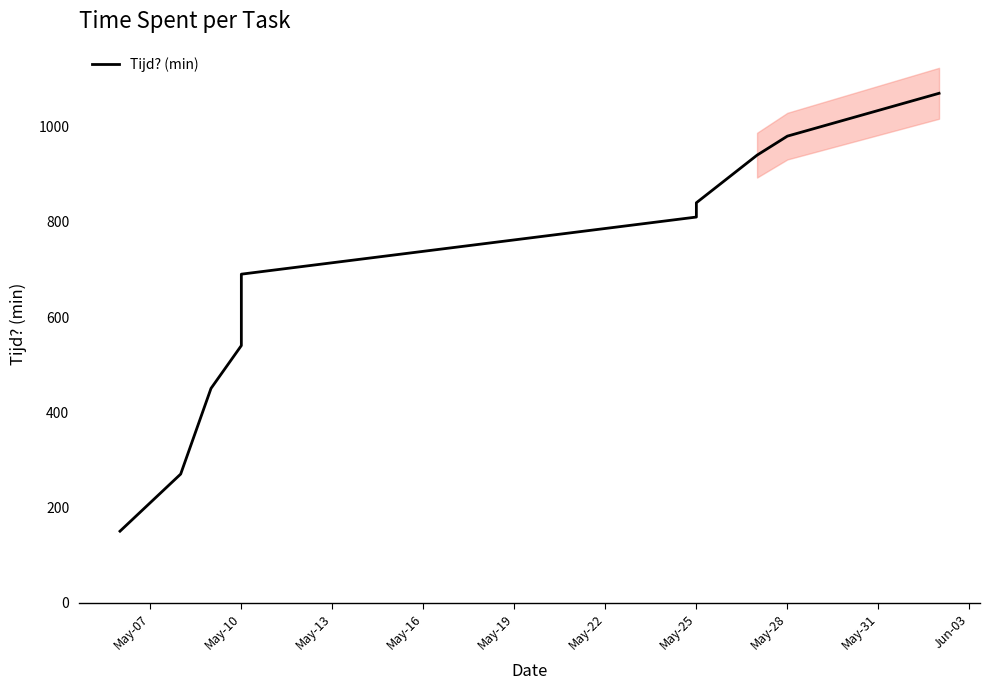

What is the minimum value shown in the chart?

150